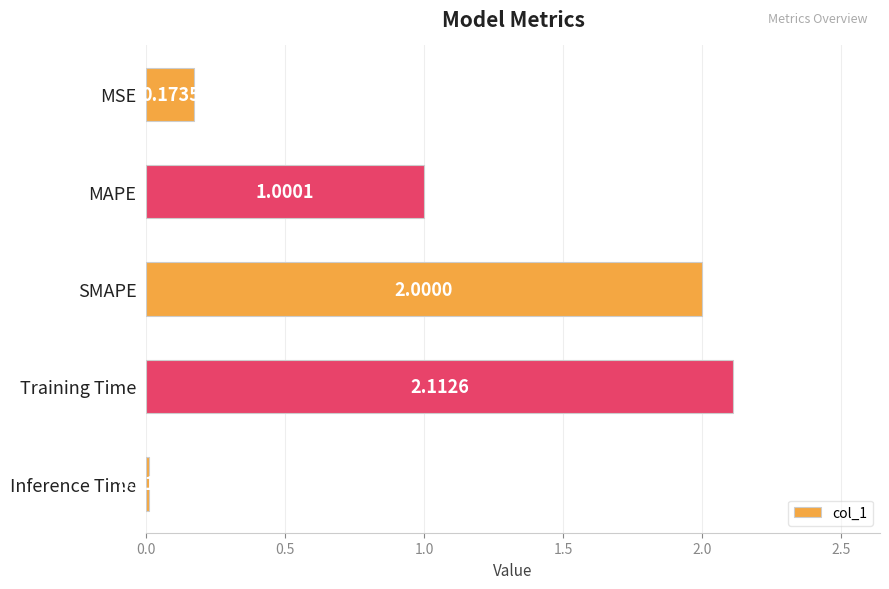

Rank the categories by value from lowest to highest.

Inference Time, MSE, MAPE, SMAPE, Training Time